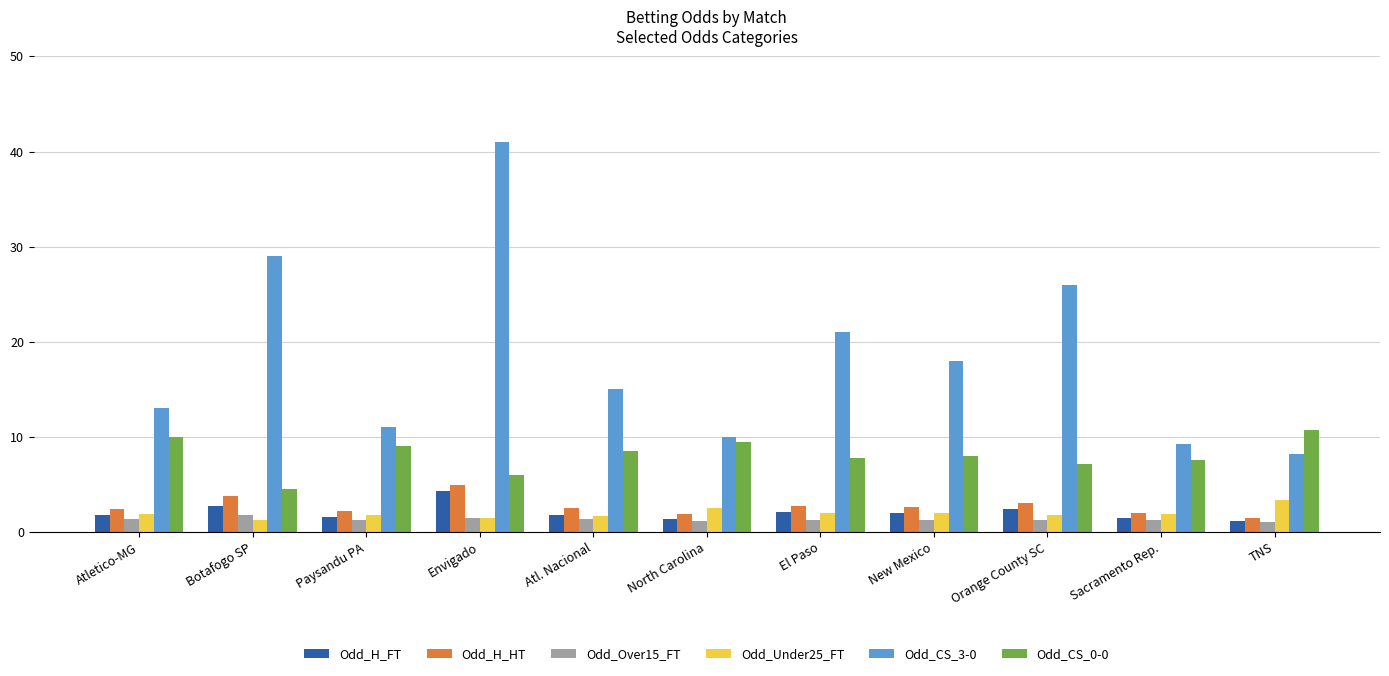

The Odd_CS_3-0 series shows 41.0 at Envigado. True or false?

True